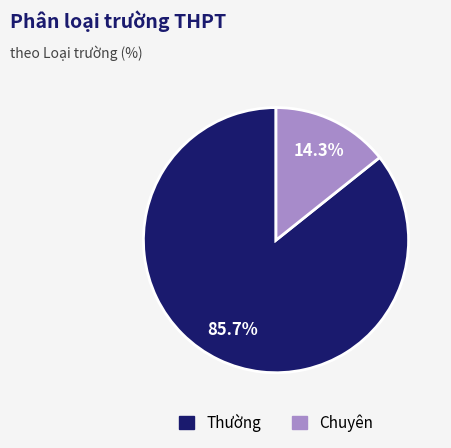

Between Chuyên and Thường, which is larger?

Thường